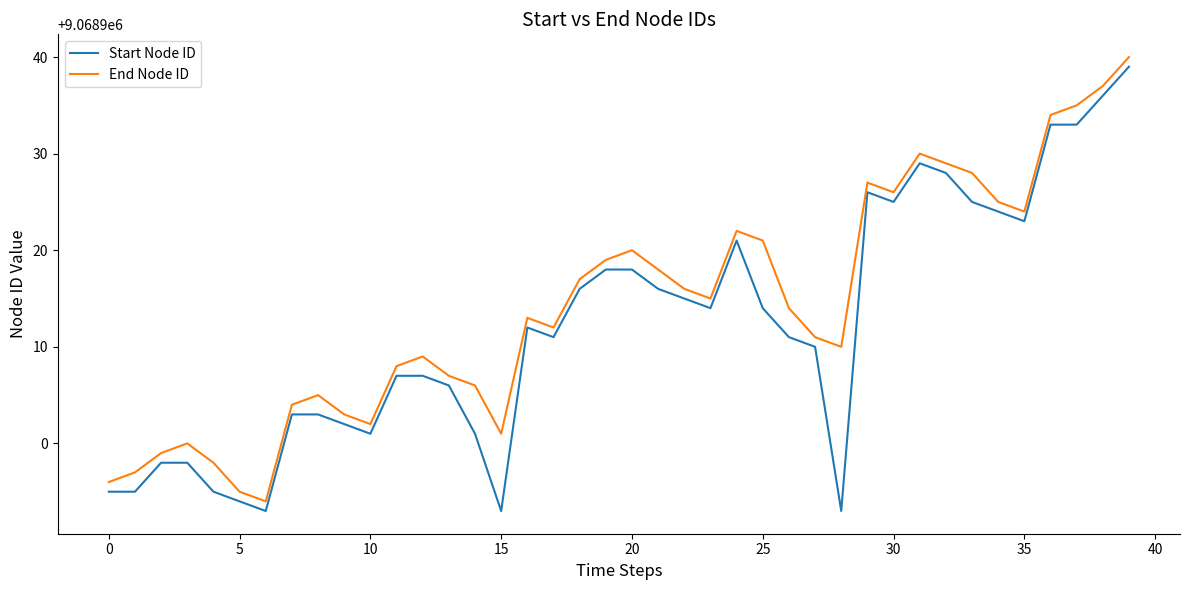

Rank the series by their average value, from highest to lowest.

End Node ID, Start Node ID